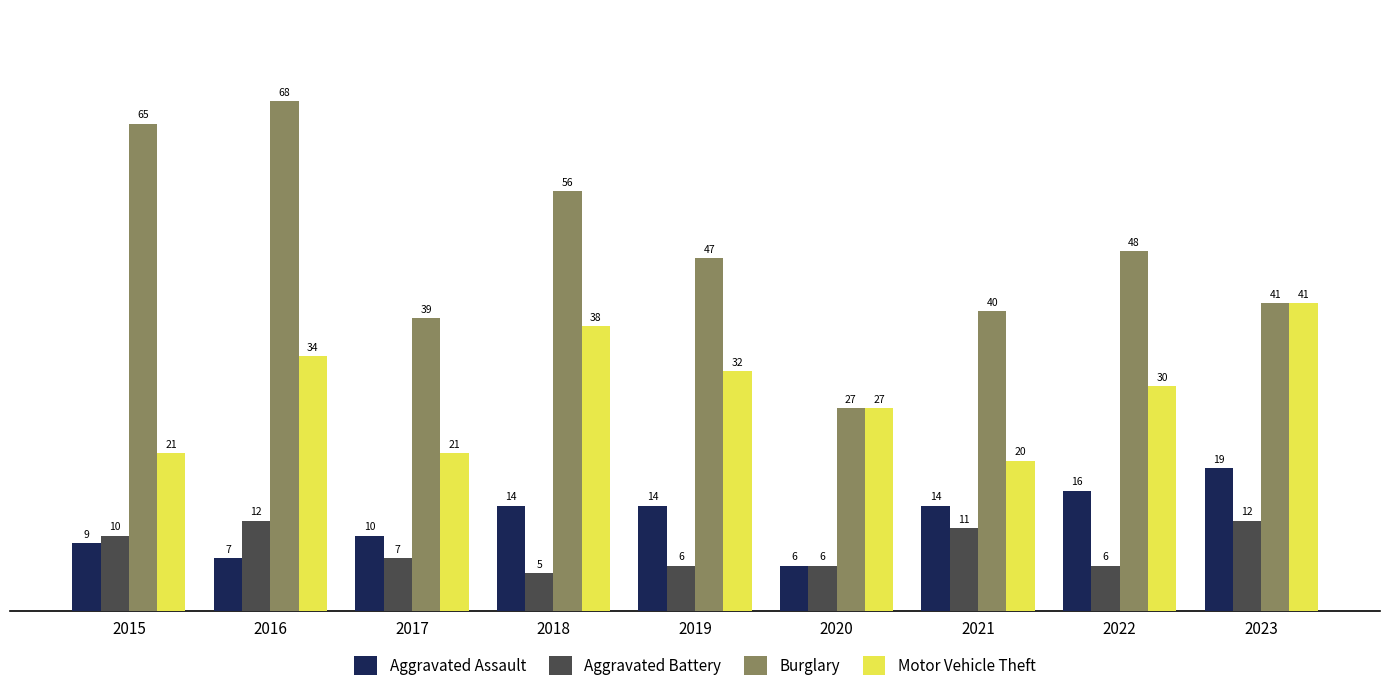

Which series has the widest spread of values?

Burglary